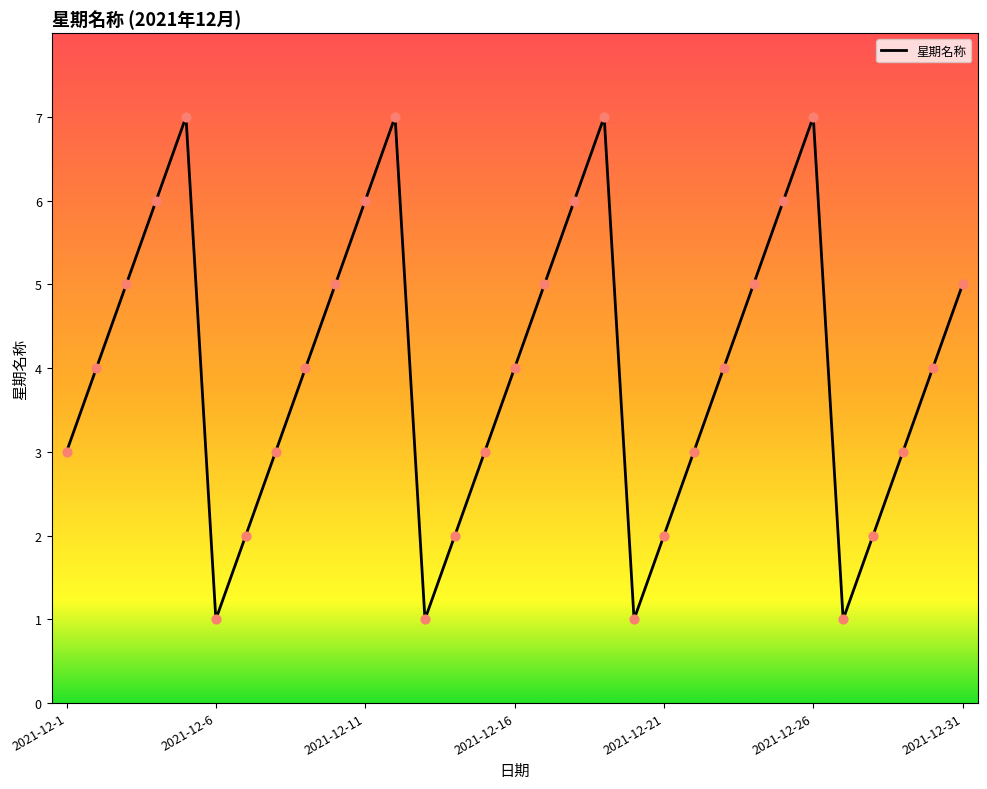

What is the difference between the maximum and minimum values?

6